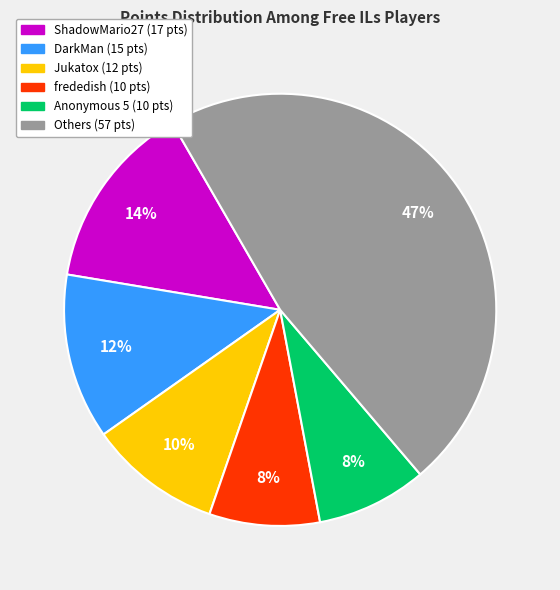

To the nearest percent, what is the average slice percentage?

17%